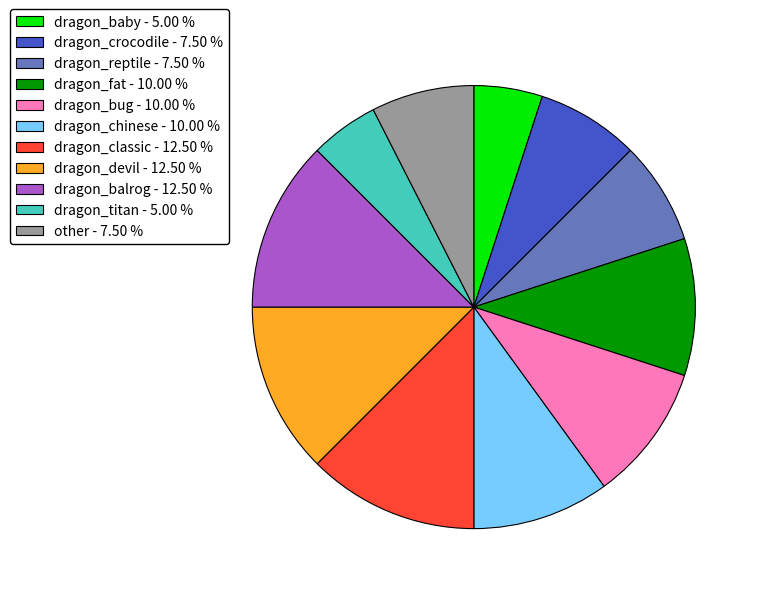

Combined, do dragon_devil - 12.50 % and dragon_chinese - 10.00 % account for over 50%?

No